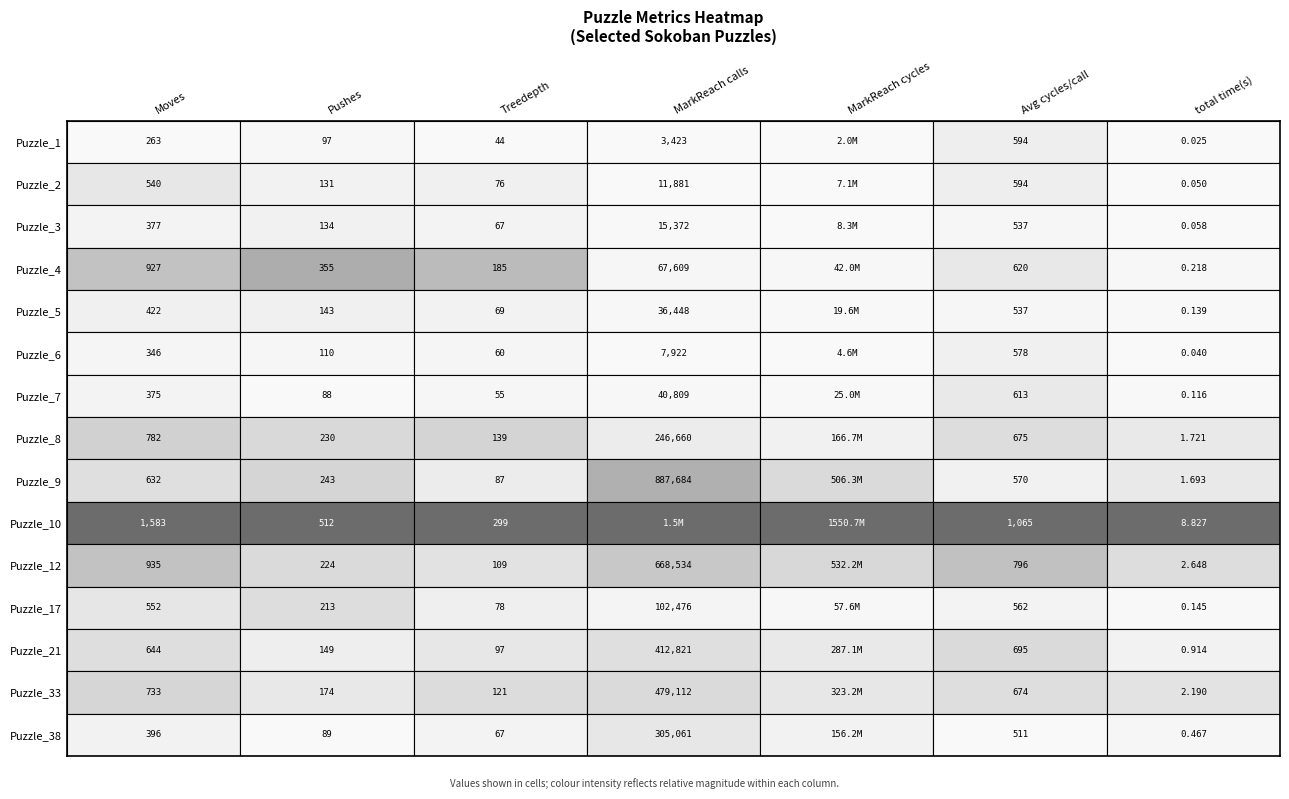

At 6, list the series in order from smallest to largest.

Puzzle_1, Puzzle_6, Puzzle_2, Puzzle_3, Puzzle_7, Puzzle_5, Puzzle_17, Puzzle_4, Puzzle_38, Puzzle_21, Puzzle_9, Puzzle_8, Puzzle_33, Puzzle_12, Puzzle_10